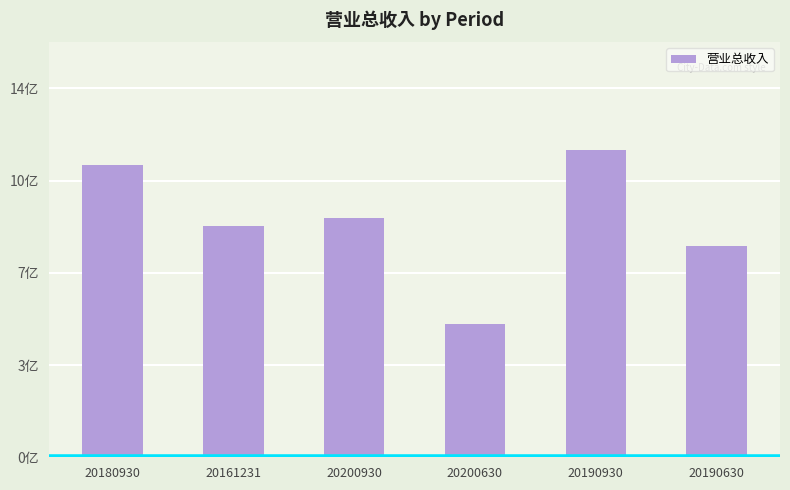

True or false: the data shows 10.9 at 20190630.

False